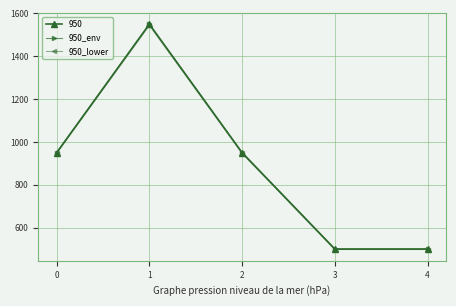

Reading left to right, transcribe all the data shown in this chart.

950: 950.0	1550.0	950.0	500.0	500.0
950_env: 950.1	1548.9	950.1	501.0	501.0
950_lower: 946.2	1543.8	946.2	498.0	498.0